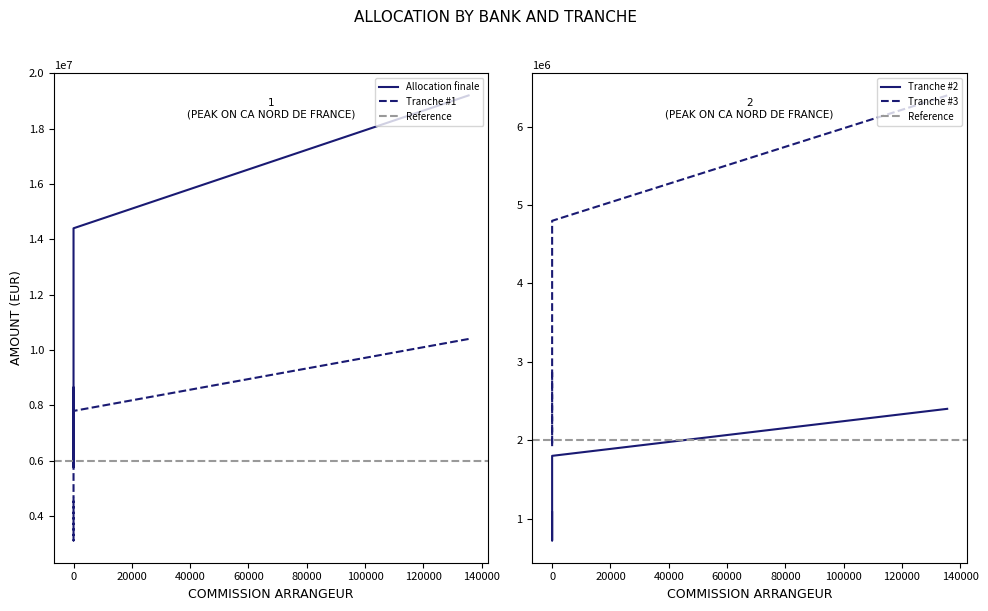

What is the value of the Tranche #3 point at the 1st from the left?

6400000